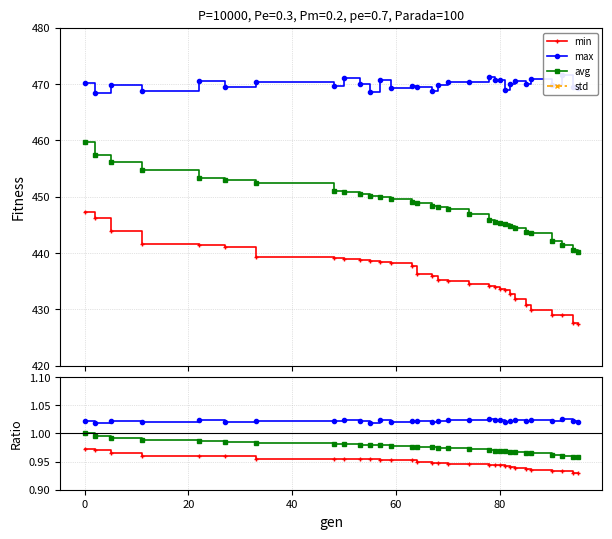

Reading right to left, extract all data points from this chart.

min: 0.9	0.9	0.9	0.9	0.9	0.9	0.9	0.9	0.9	0.9	0.9	0.9	0.9	0.9	0.9	0.9	0.9	1.0	1.0	1.0	1.0	1.0	1.0	1.0	1.0	1.0	1.0	1.0	1.0	1.0	1.0
max: 1.0	1.0	1.0	1.0	1.0	1.0	1.0	1.0	1.0	1.0	1.0	1.0	1.0	1.0	1.0	1.0	1.0	1.0	1.0	1.0	1.0	1.0	1.0	1.0	1.0	1.0	1.0	1.0	1.0	1.0	1.0
avg: 1.0	1.0	1.0	1.0	1.0	1.0	1.0	1.0	1.0	1.0	1.0	1.0	1.0	1.0	1.0	1.0	1.0	1.0	1.0	1.0	1.0	1.0	1.0	1.0	1.0	1.0	1.0	1.0	1.0	1.0	1.0
std: 0.0	0.0	0.0	0.0	0.0	0.0	0.0	0.0	0.0	0.0	0.0	0.0	0.0	0.0	0.0	0.0	0.0	0.0	0.0	0.0	0.0	0.0	0.0	0.0	0.0	0.0	0.0	0.0	0.0	0.0	0.0